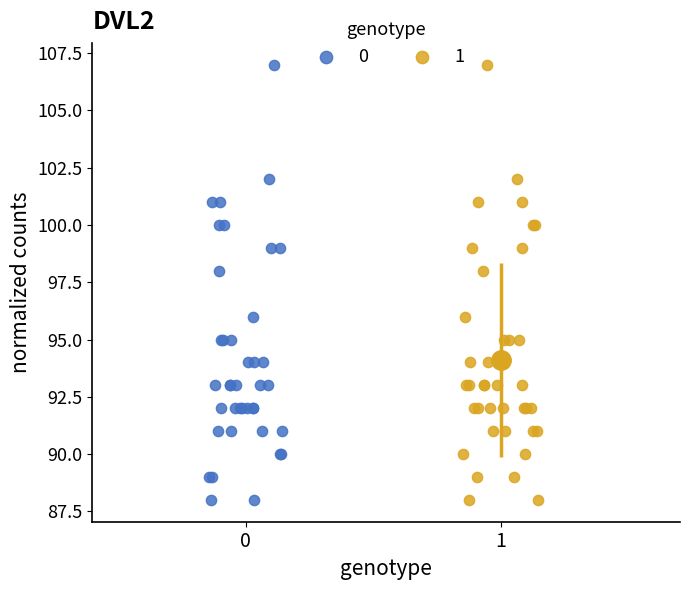

What are all the series names shown in the legend?

0, 1